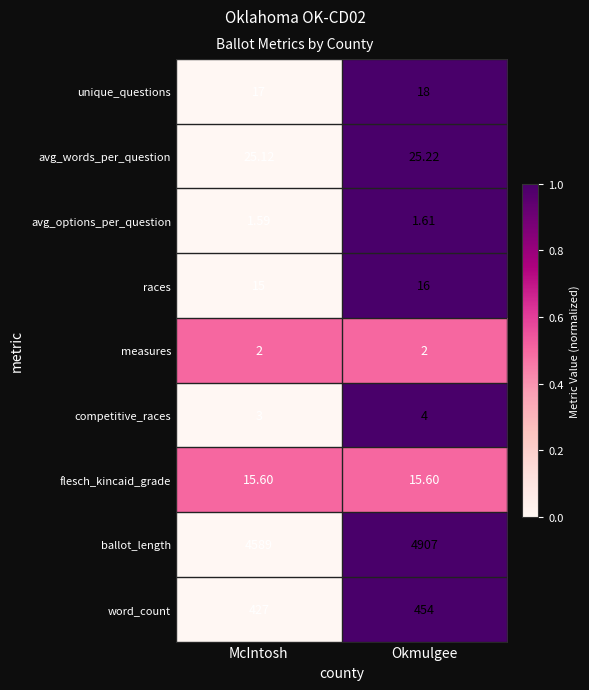

Between McIntosh and Okmulgee, which series saw the biggest shift?

ballot_length